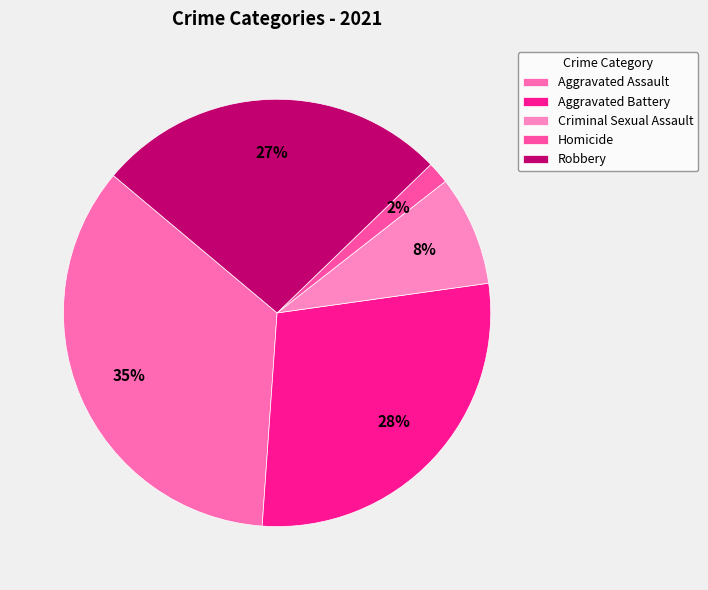

How many segments does this pie chart have?

5